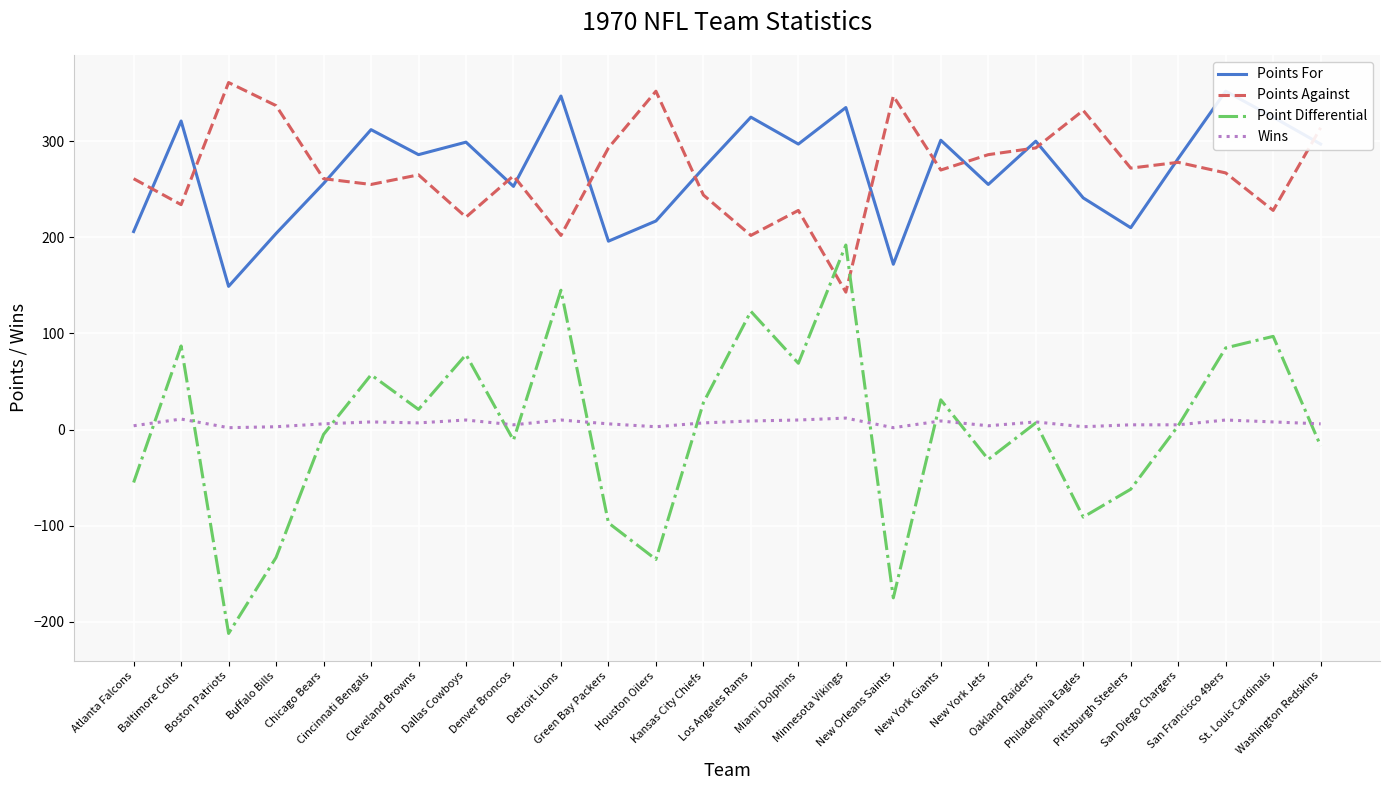

At which category is the sum across all series the highest?

San Francisco 49ers